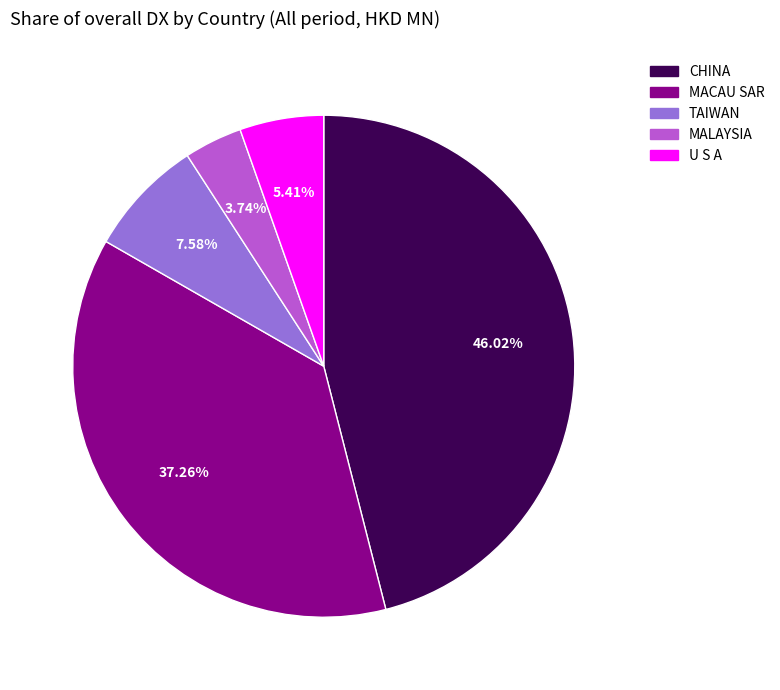

Count the number of slices in the pie.

5